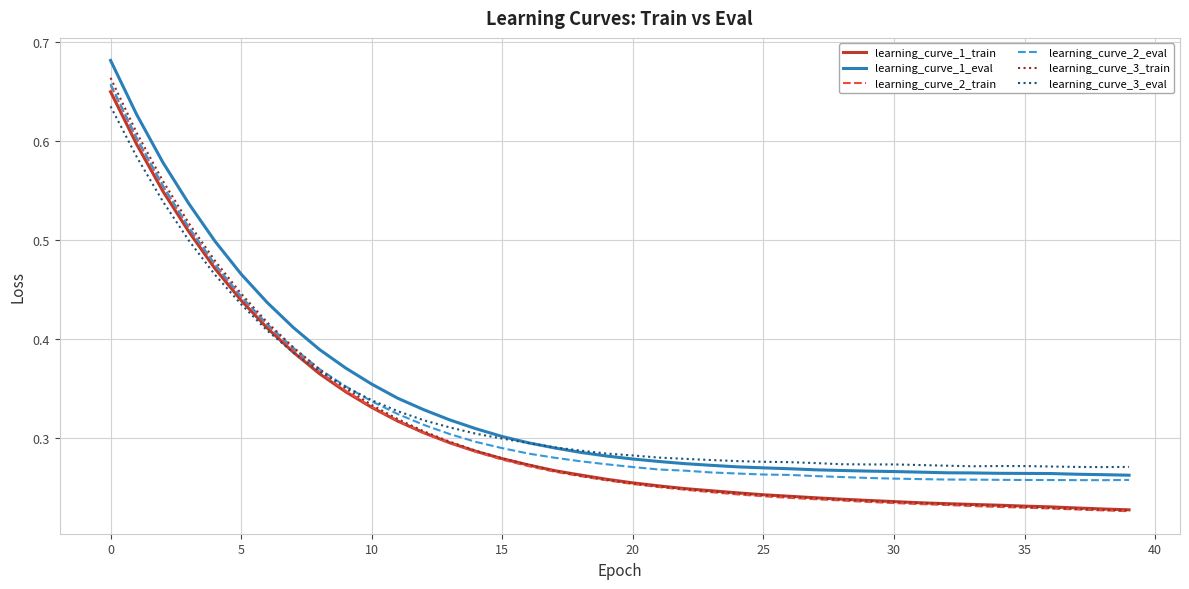

True or false: learning_curve_1_eval and learning_curve_2_train intersect in this chart.

False